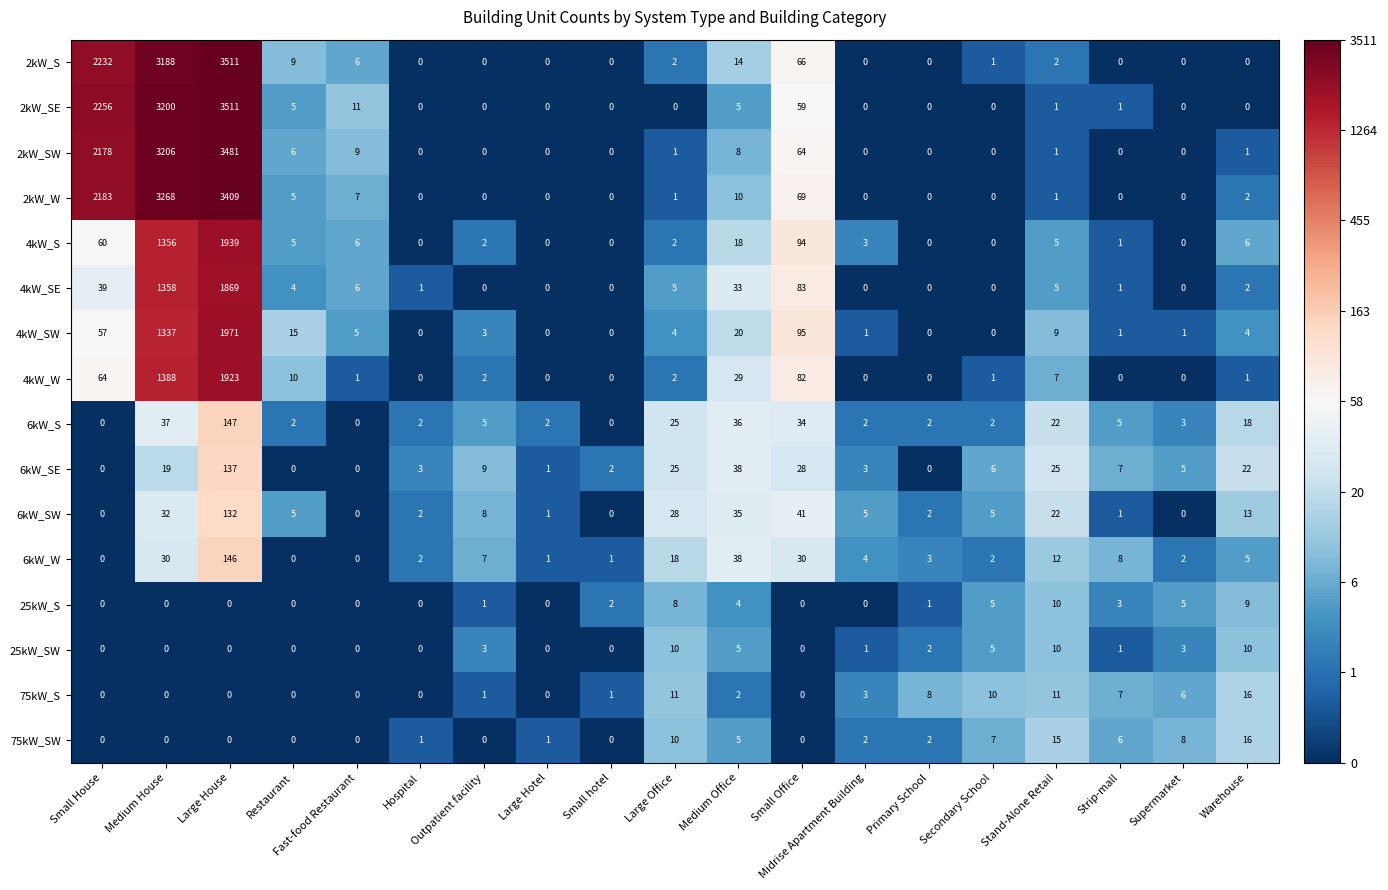

Where does the 2kW_W series first go above 1?

Small House